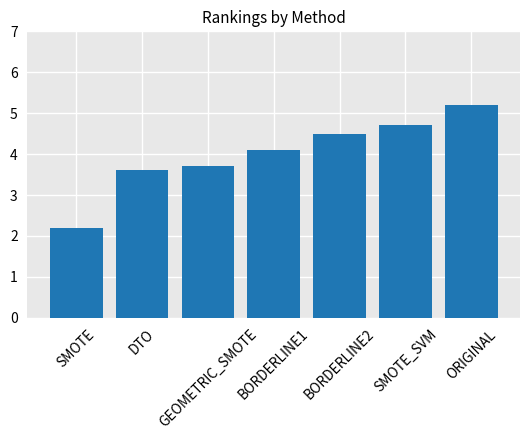

Is it true that the value at SMOTE is 2.2?

True